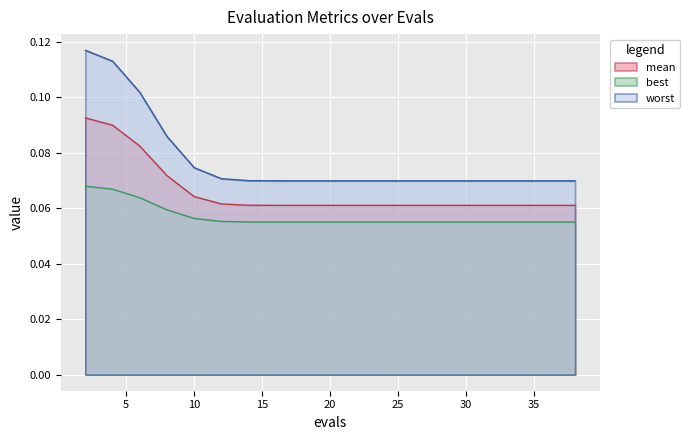

Which category has the highest value across all series?

2